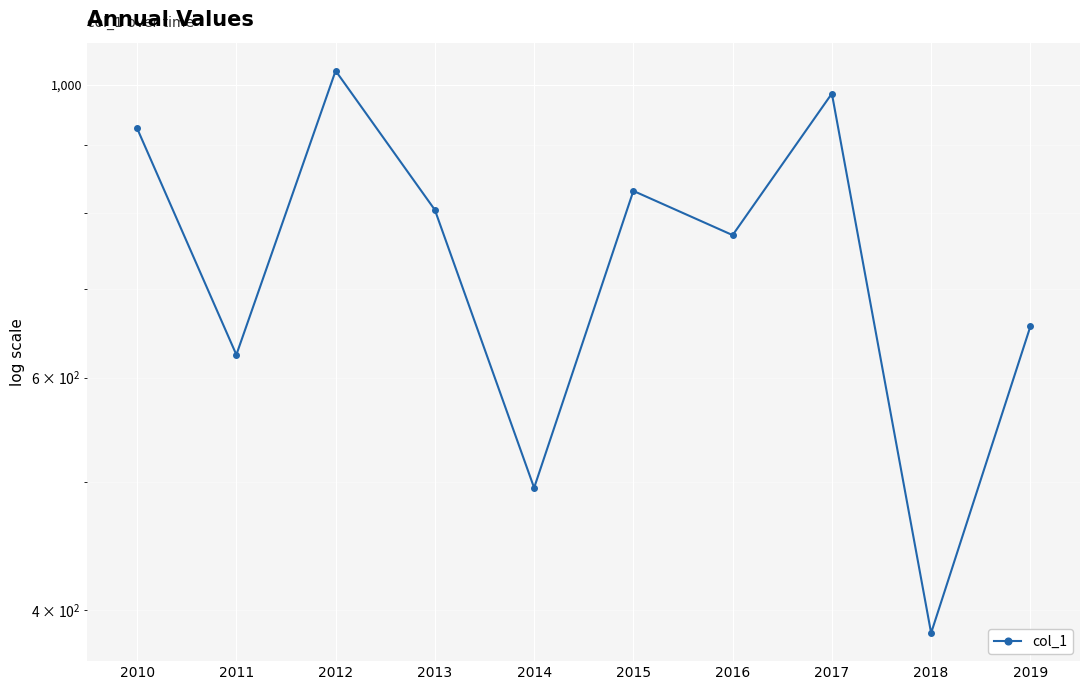

Reading left to right, what are all the values shown in this chart?

2010=927.1	2011=624.4	2012=1025.1	2013=804.1	2014=495.0	2015=831.2	2016=769.4	2017=985.2	2018=384.1	2019=656.1